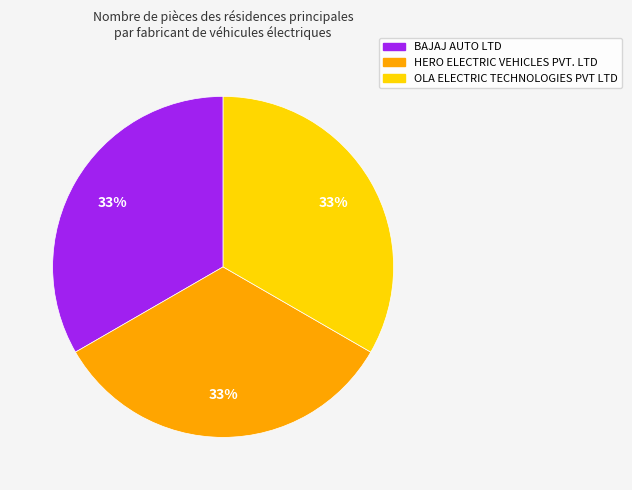

The BAJAJ AUTO LTD slice represents 1% of the pie. True or false?

False